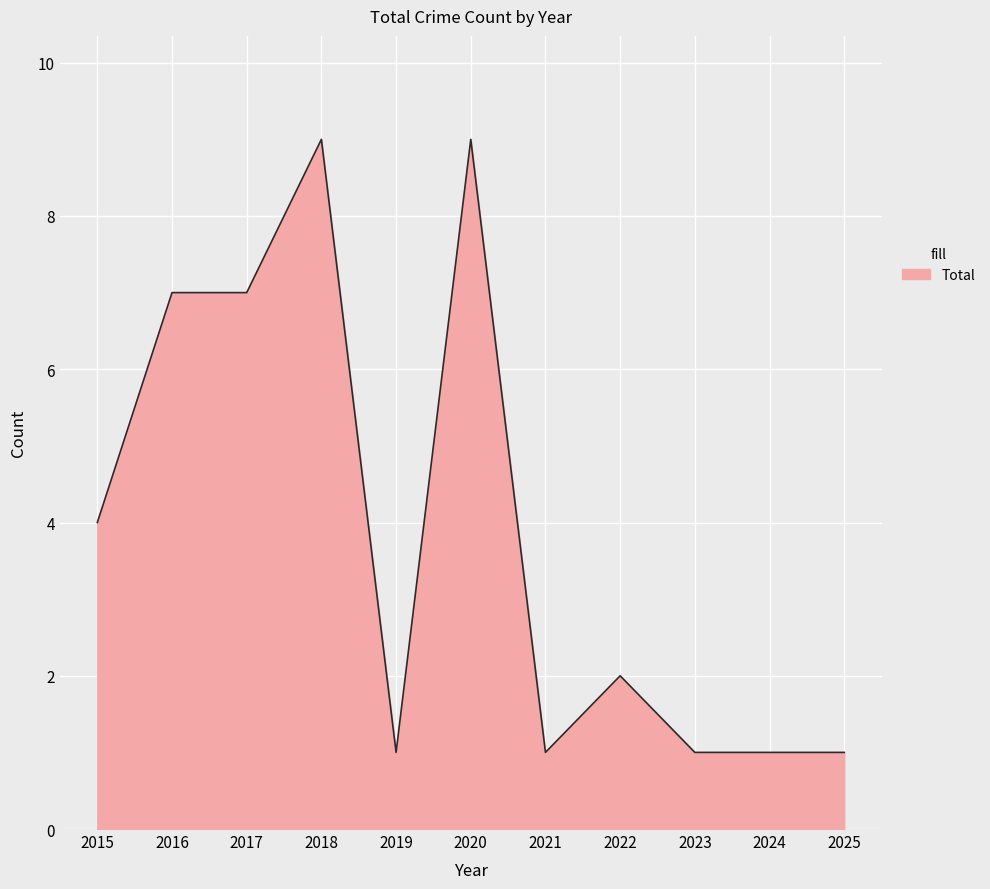

The chart shows a value of 1 at 2021. True or false?

True